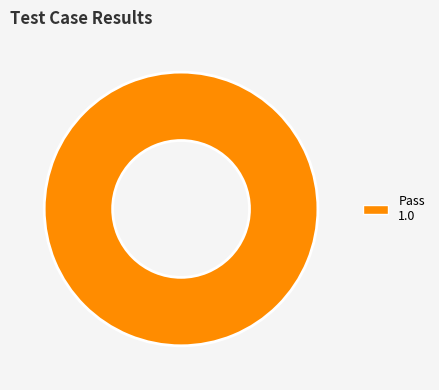

Does any single category account for the majority?

Yes